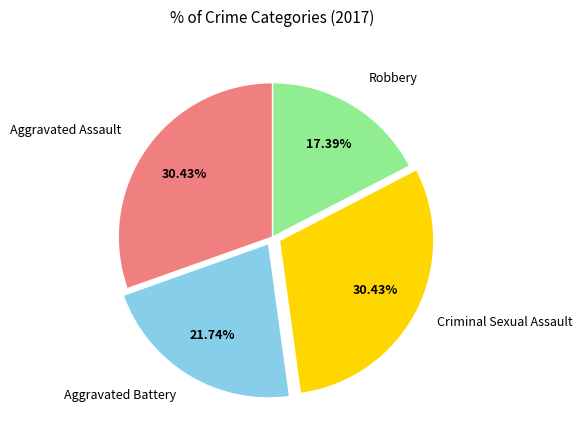

To the nearest percent, what is the difference between the largest and smallest slice percentages?

13%